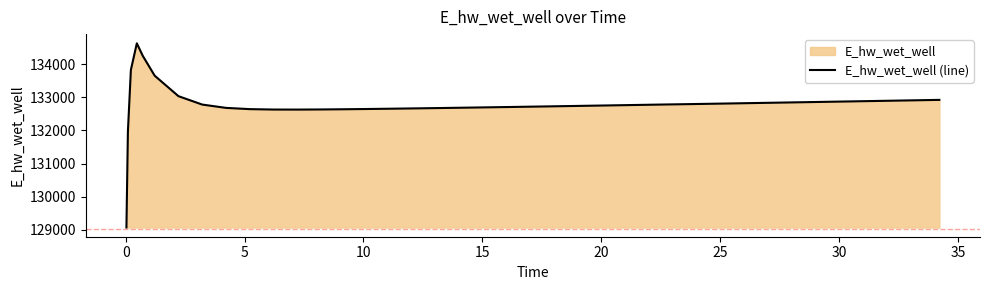

What is the smallest value displayed?

129070.3